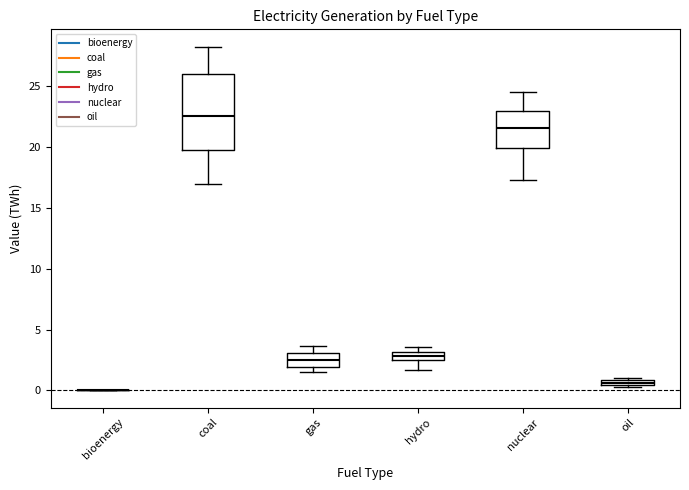

Where is the lower edge of the box for oil on the y-axis? The values are not printed on the chart, so give them approximately, as read against the axis.

0.5